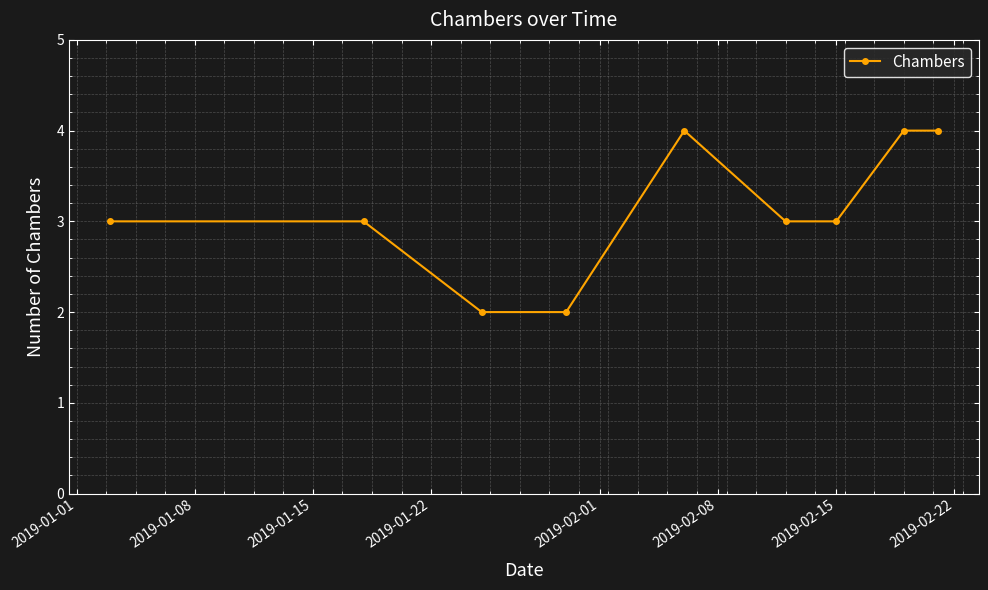

What is the value of the 9th point from the left?

4